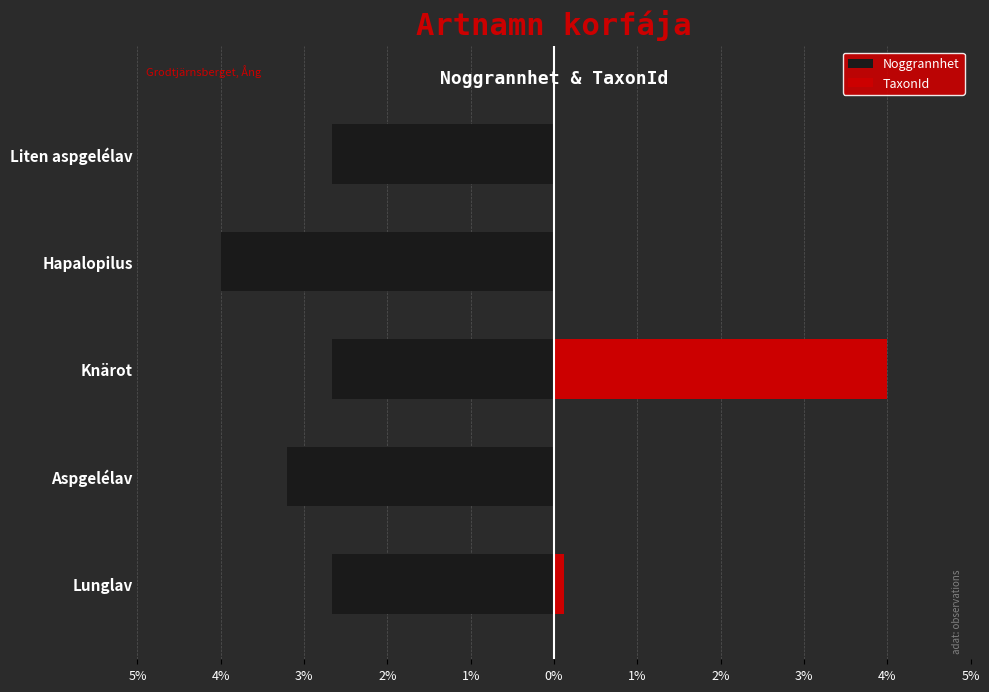

What is the difference between the highest and lowest values at Aspgelélav?

3.2